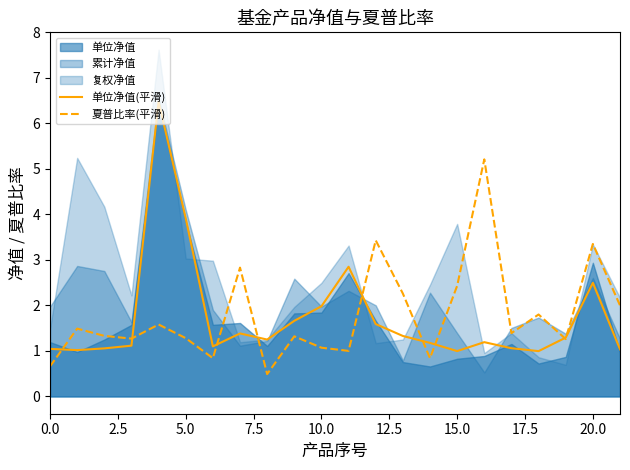

The 单位净值(平滑) series shows 1.5 at 0.0. True or false?

False